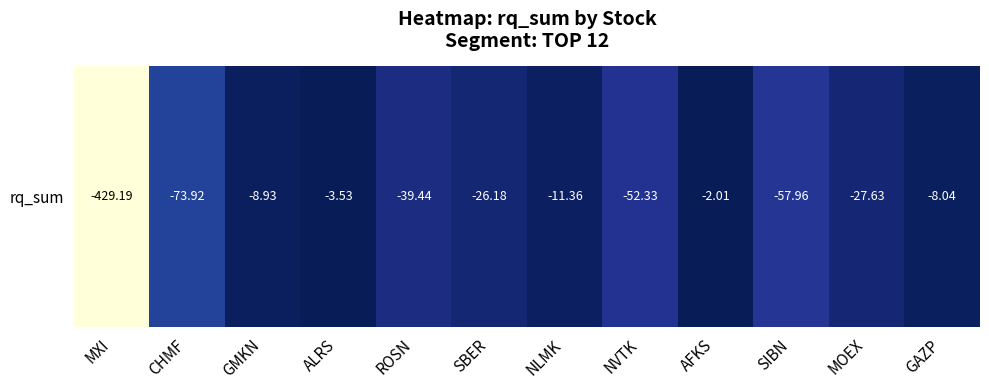

Reading left to right, list all the values displayed in this chart.

MXI=-429.2	CHMF=-73.9	GMKN=-8.9	ALRS=-3.5	ROSN=-39.4	SBER=-26.2	NLMK=-11.4	NVTK=-52.3	AFKS=-2.0	SIBN=-58.0	MOEX=-27.6	GAZP=-8.0